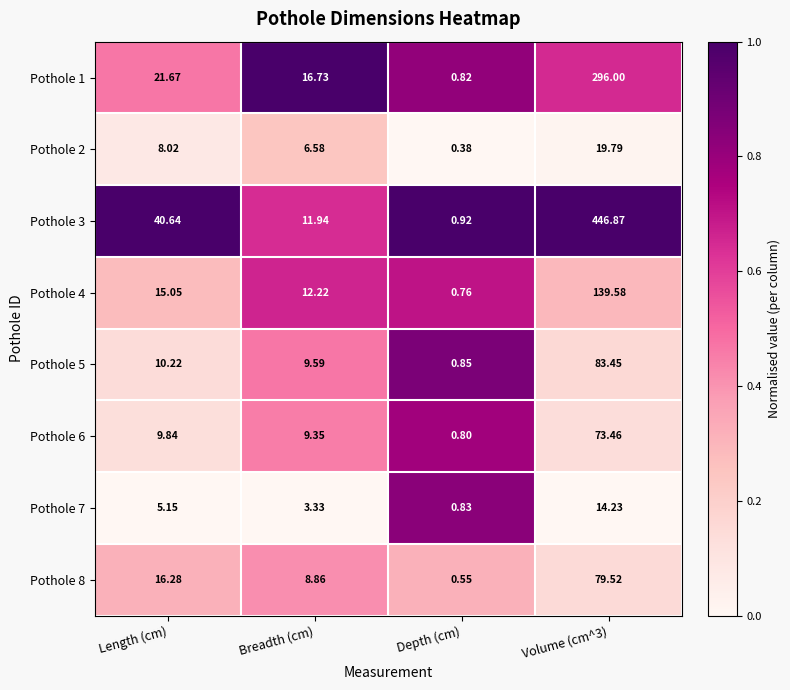

Is the value of Pothole 6 at Depth (cm) greater than the value of Pothole 7 at Length (cm)?

No